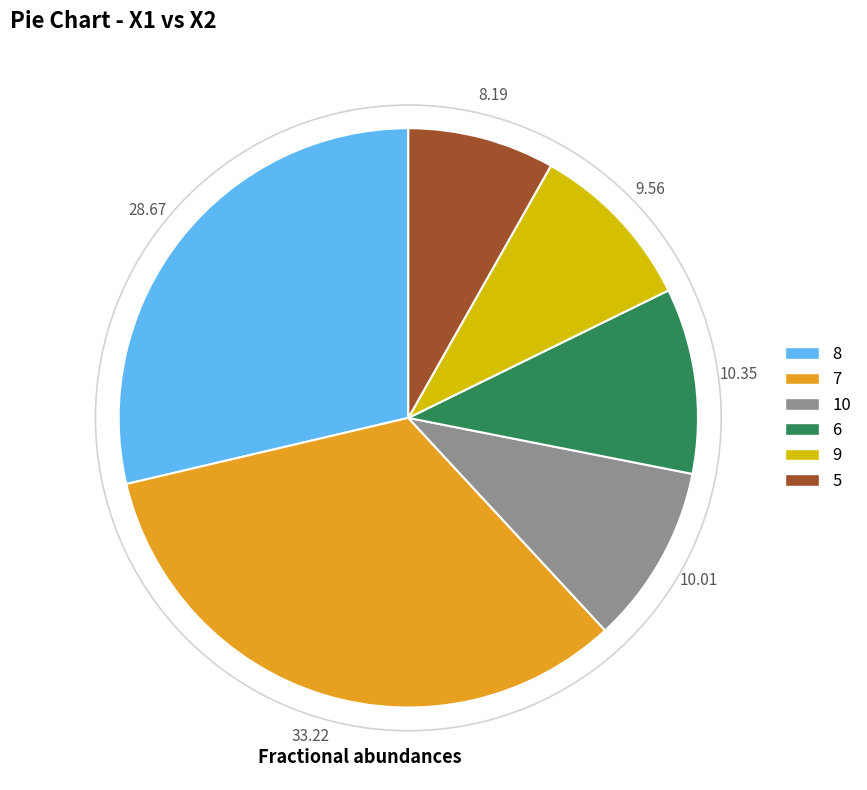

Does any single category account for the majority?

No